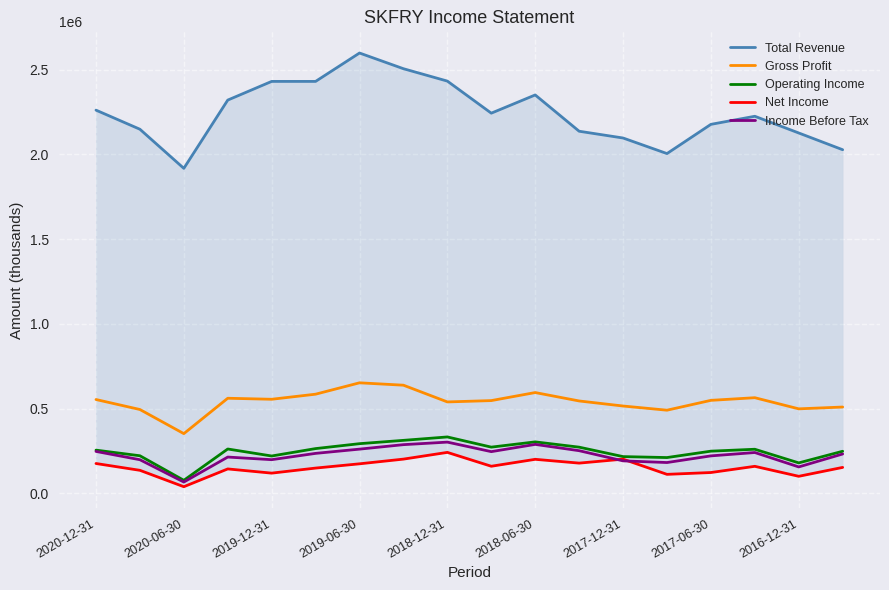

How many interior local valleys does the Income Before Tax series have?

5